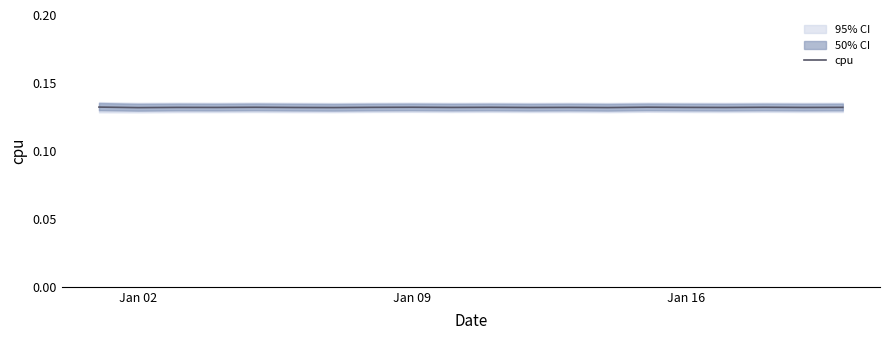

How many categories are shown in the chart?

20